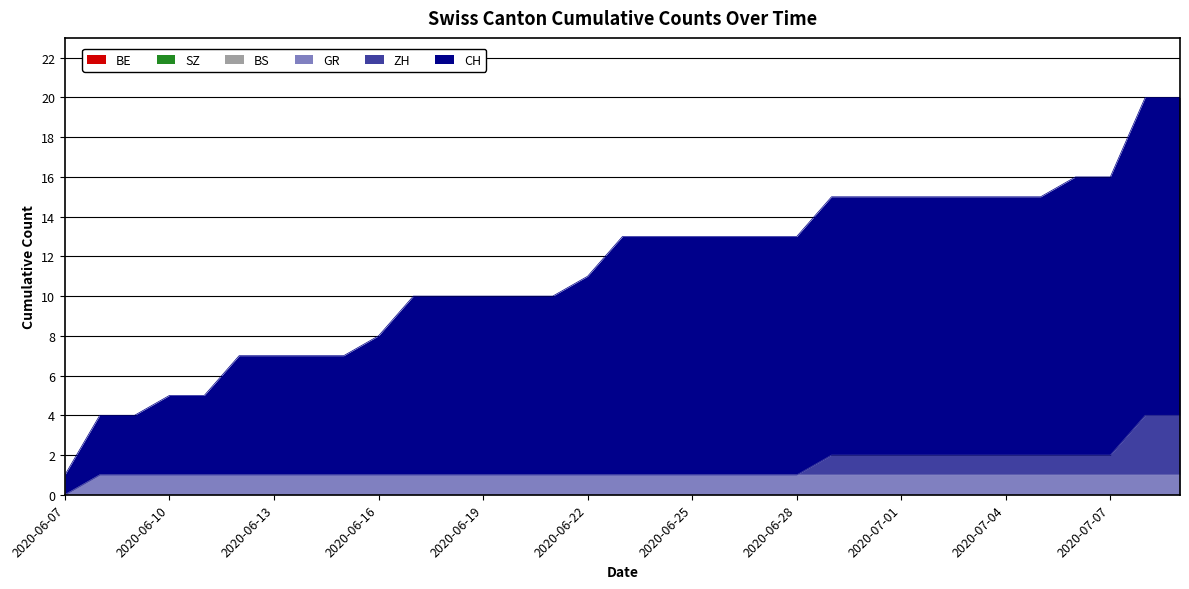

True or false: BE and BS cross at least once.

False